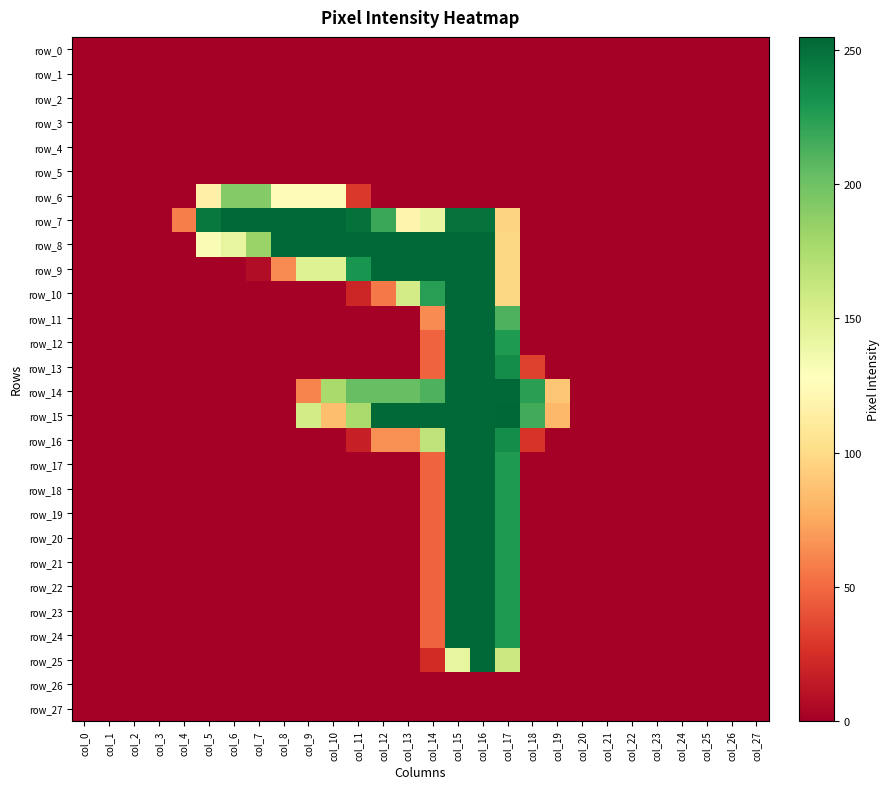

Is it true that row_9 equals 0 at col_3?

True